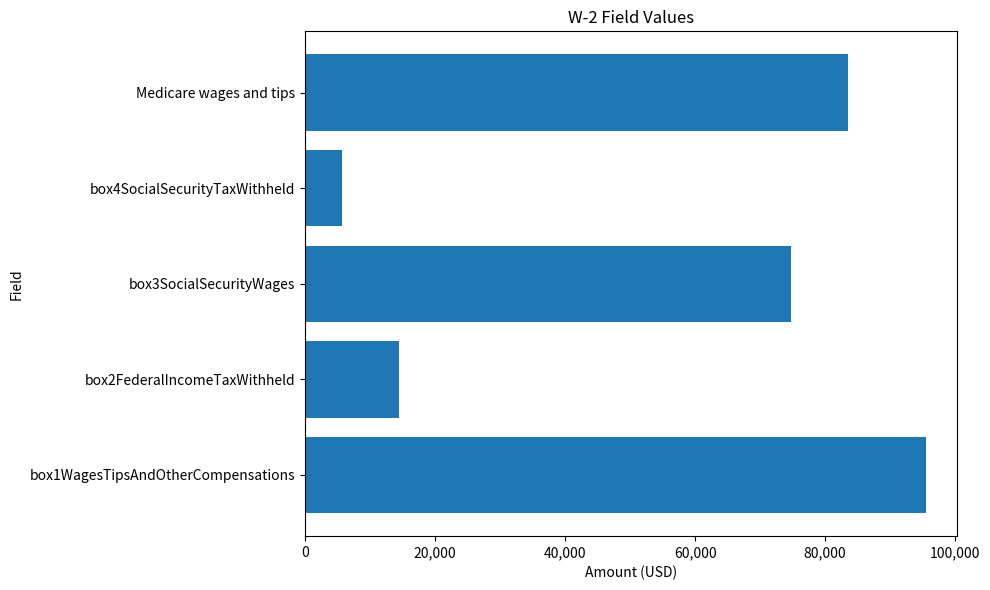

How many data points are less than 74816?

2